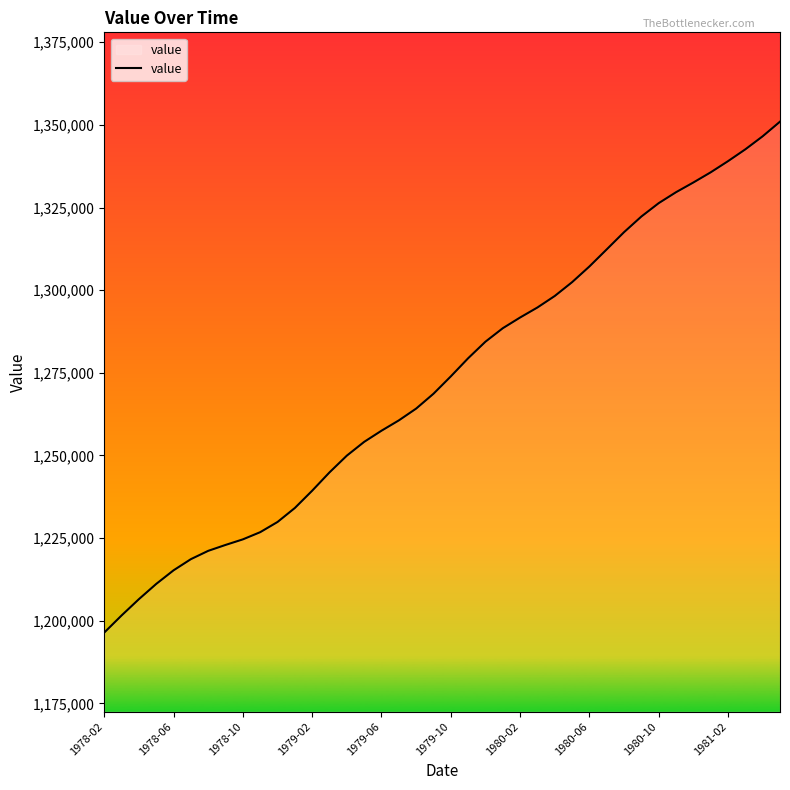

What is the greatest value displayed?

1350972